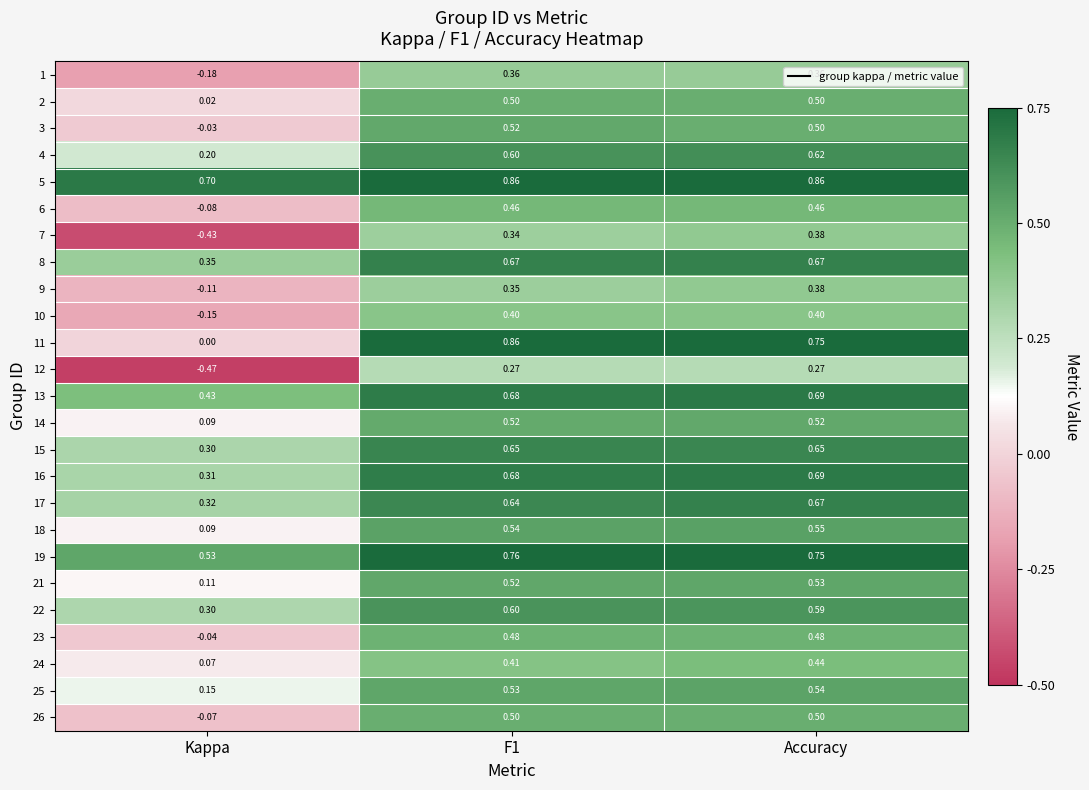

Is the value of 2 at Kappa greater than the value of 8 at Kappa?

No